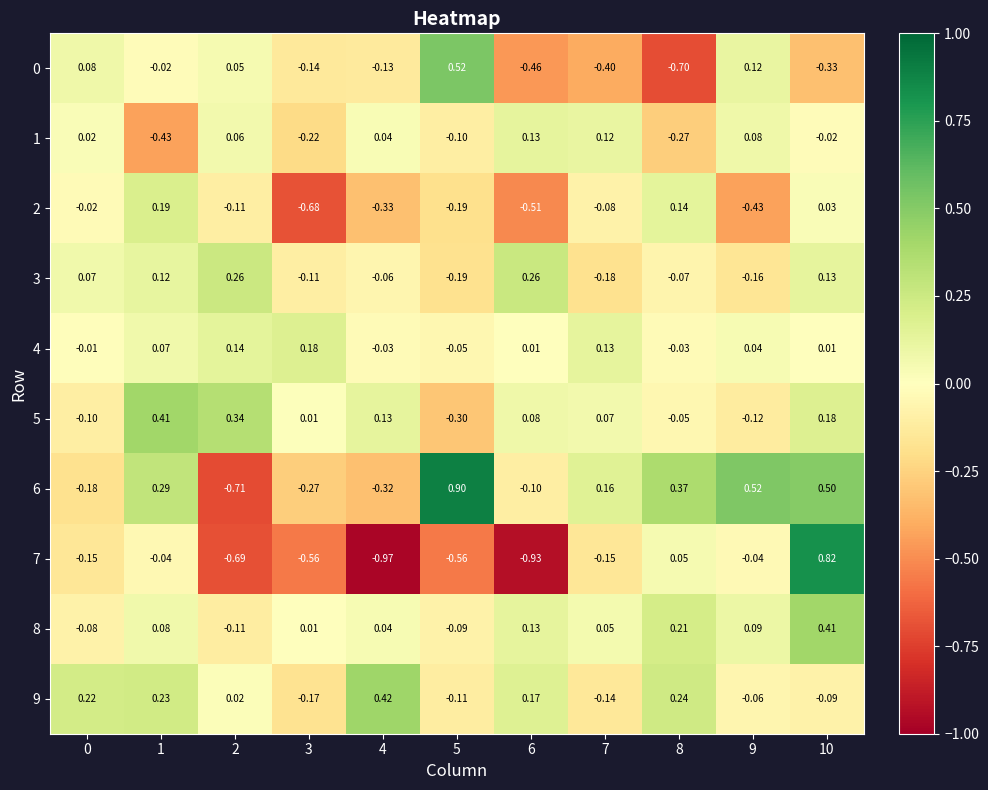

Is the value of 1 at 10 greater than the value of 9 at 10?

Yes